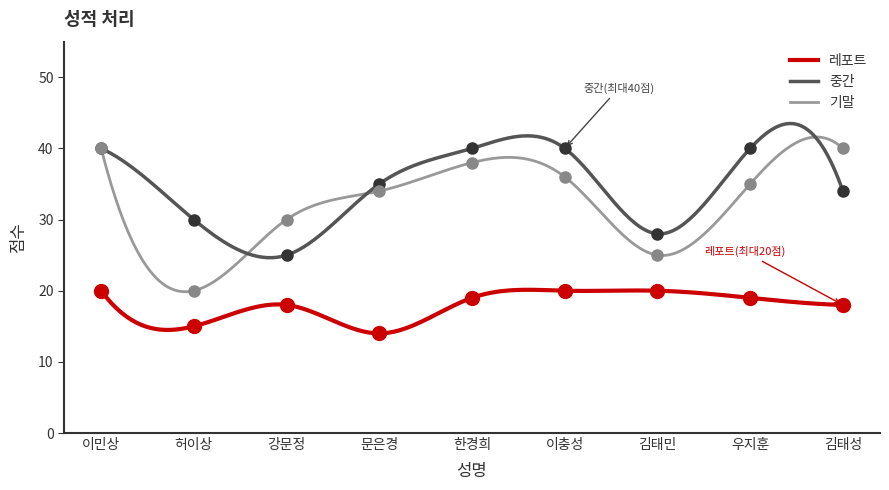

Is the value of 레포트 at 이민상 greater than the value of 기말 at 한경희?

No